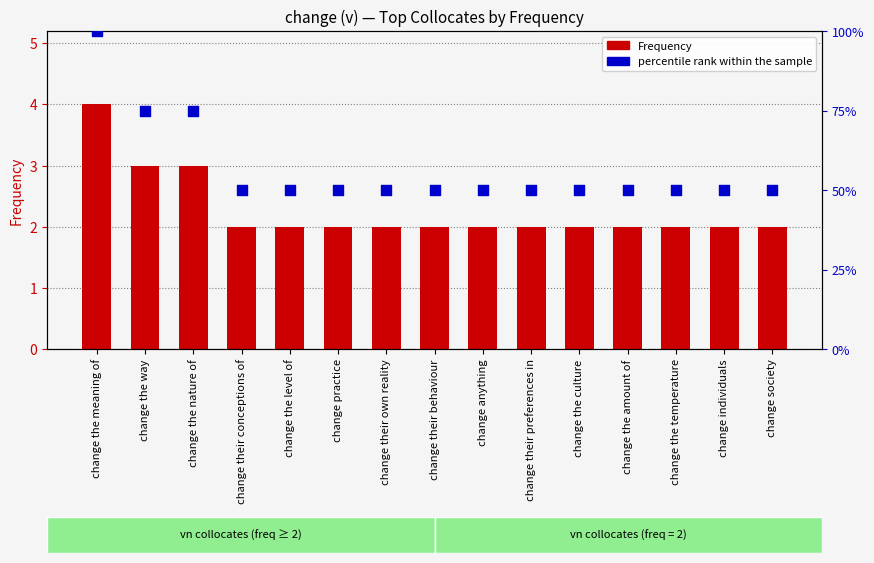

What are all the series names shown in the legend?

Frequency, percentile rank within the sample